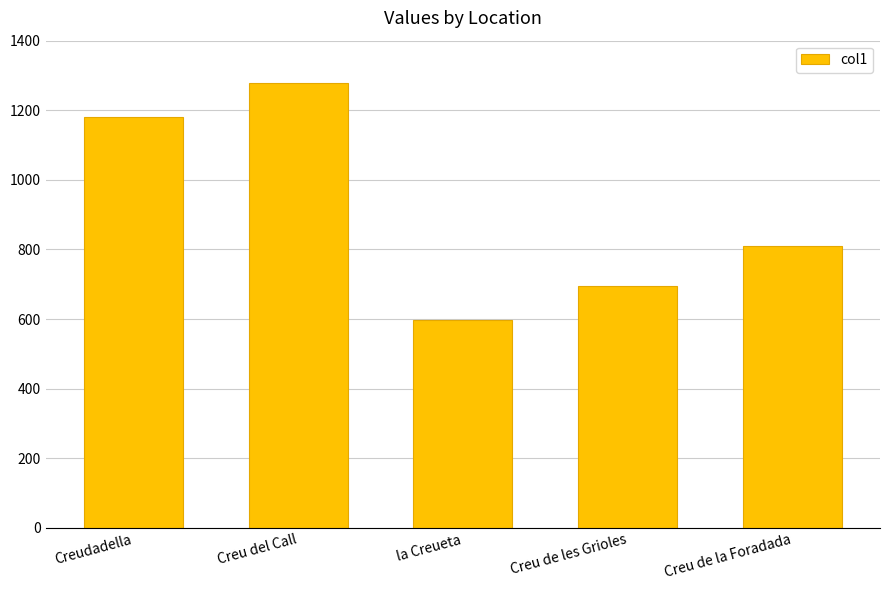

What is the approximate value at Creudadella, to the nearest 50?

1200